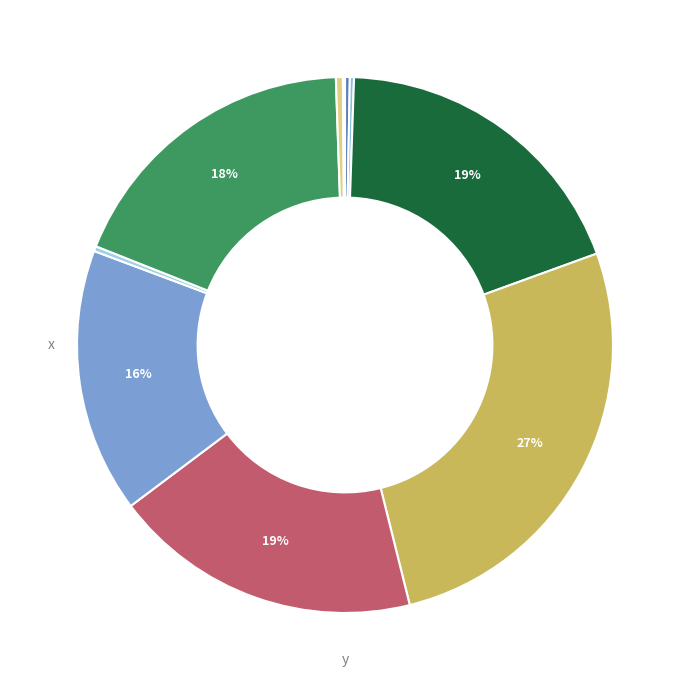

How many slices are in this pie chart?

10